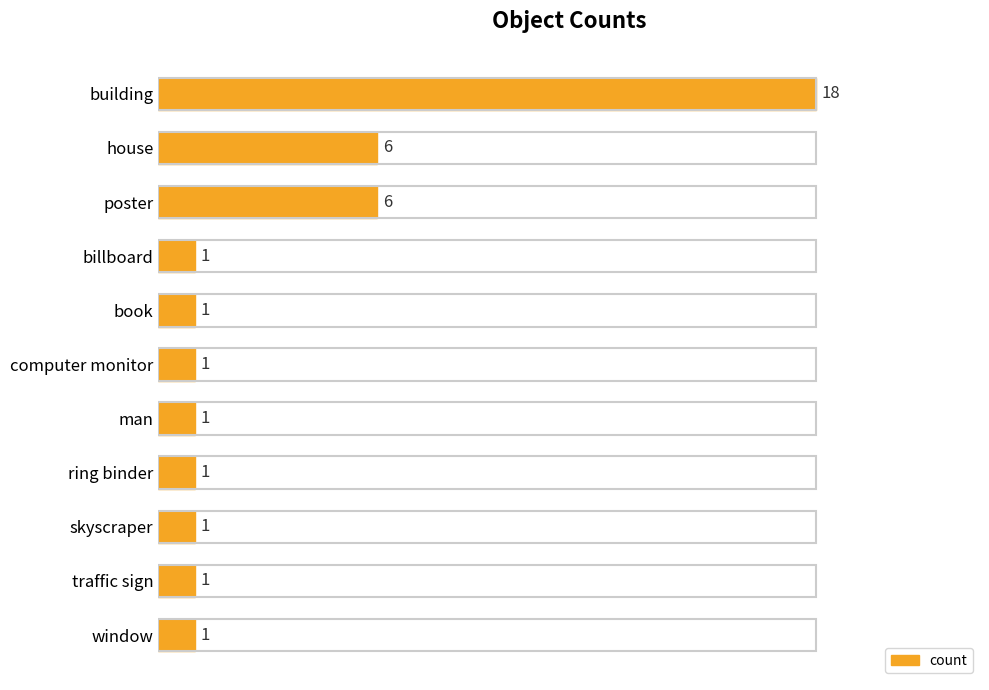

Which label corresponds to the largest value in the chart?

building